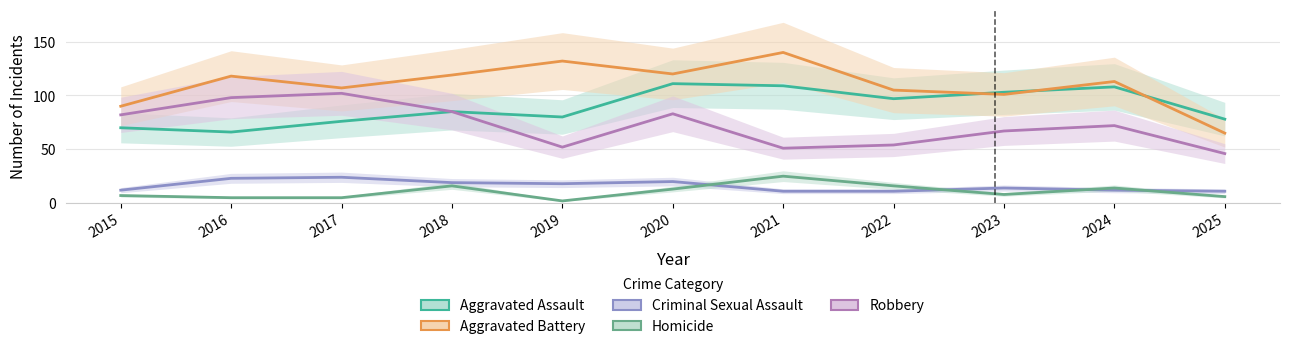

What is the difference between the highest and lowest values at 2016?

113